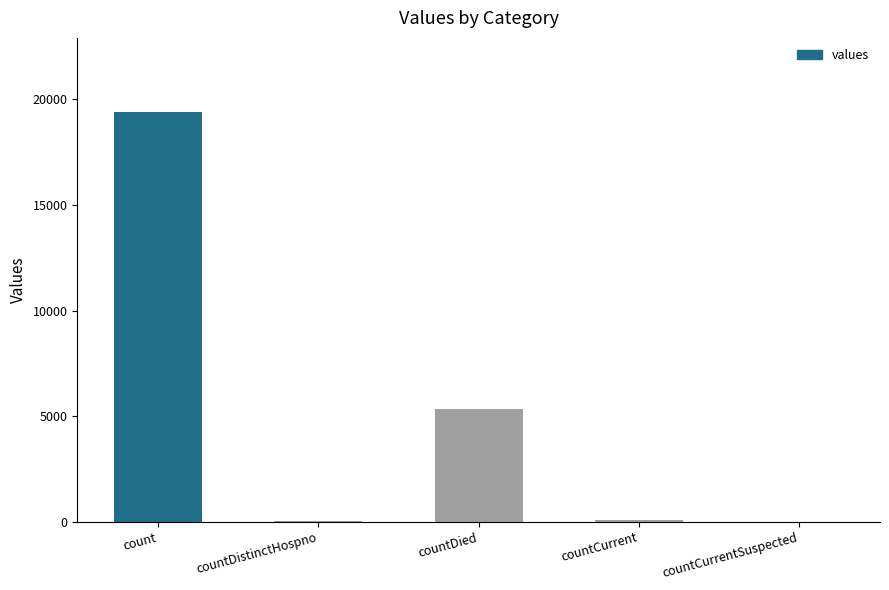

At which category does the chart reach its peak across all series?

count